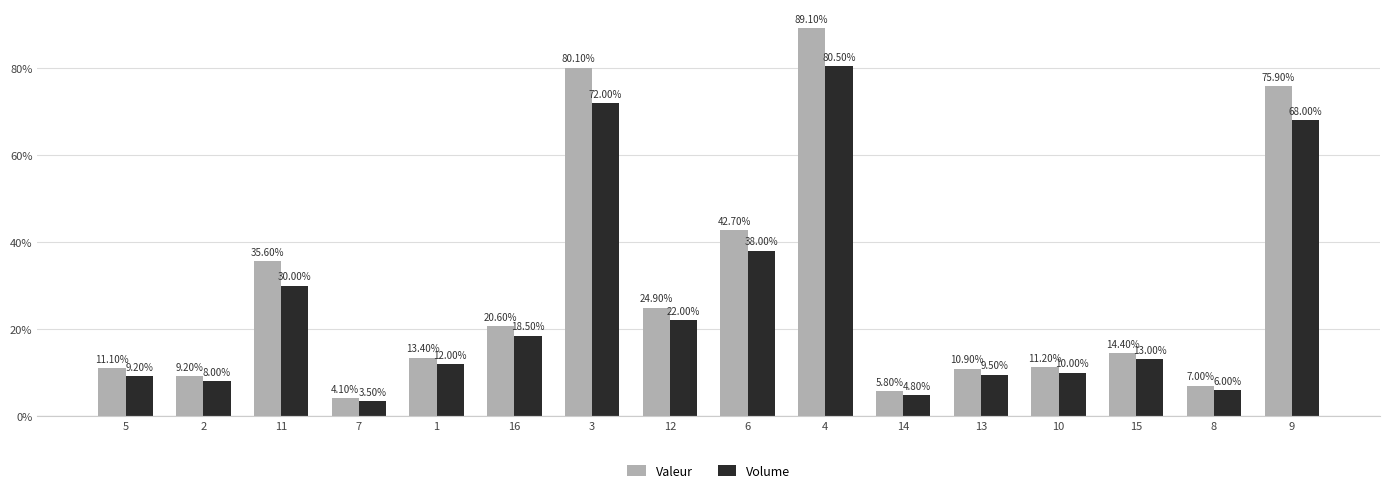

Which series has the widest spread of values?

Valeur